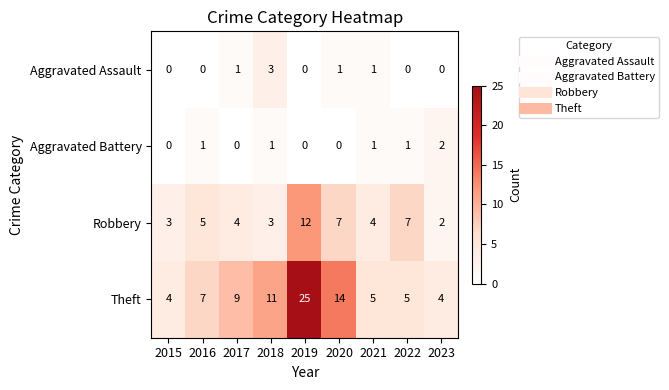

True or false: Theft has a value of 3 at 2018.

False